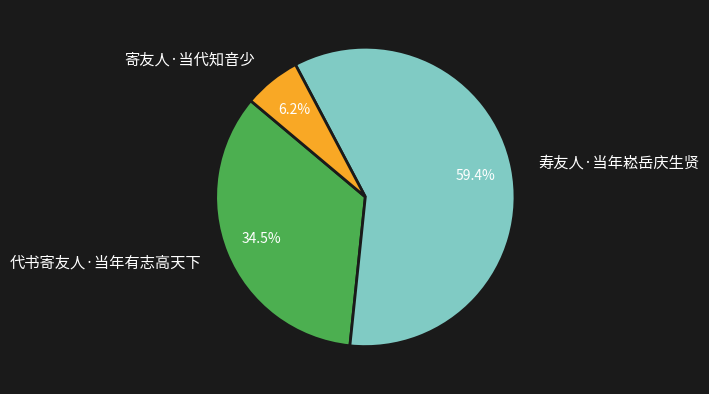

Which category has the smallest portion of the pie?

寄友人·当代知音少